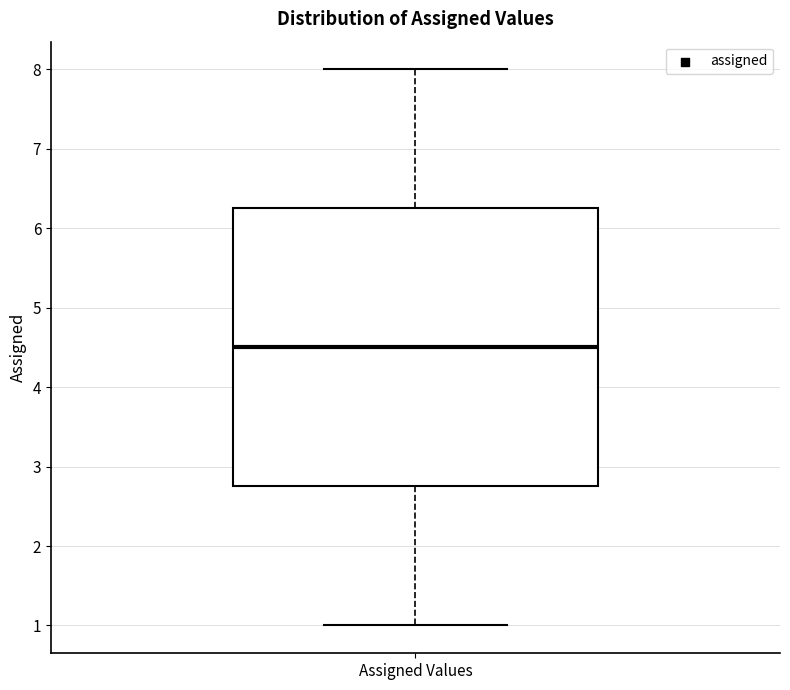

Where is the upper edge of the box for Assigned Values on the y-axis? The values are not printed on the chart, so give them approximately, as read against the axis.

6.3